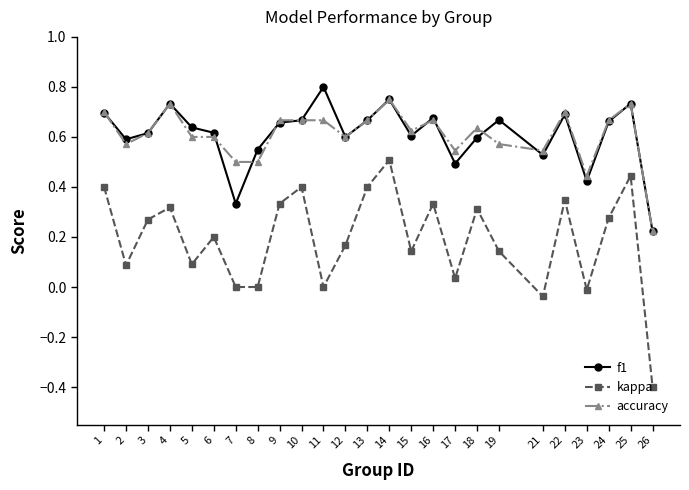

Which series has the largest range (max minus min)?

kappa